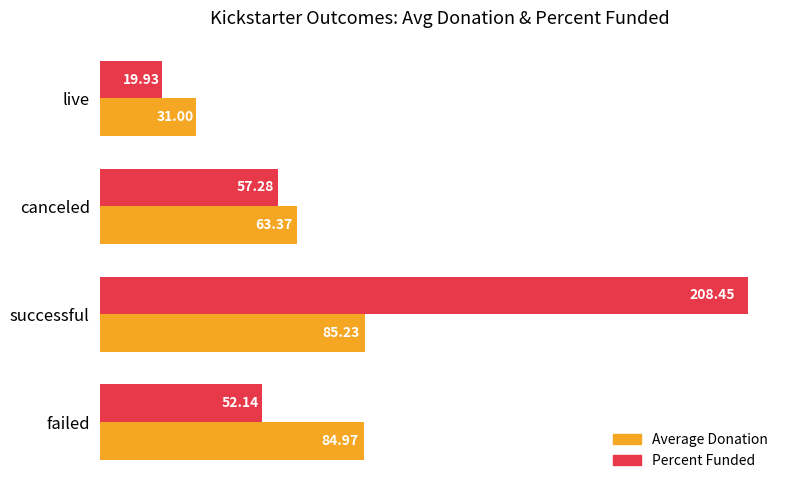

What are all the series names shown in the legend?

Average Donation, Percent Funded